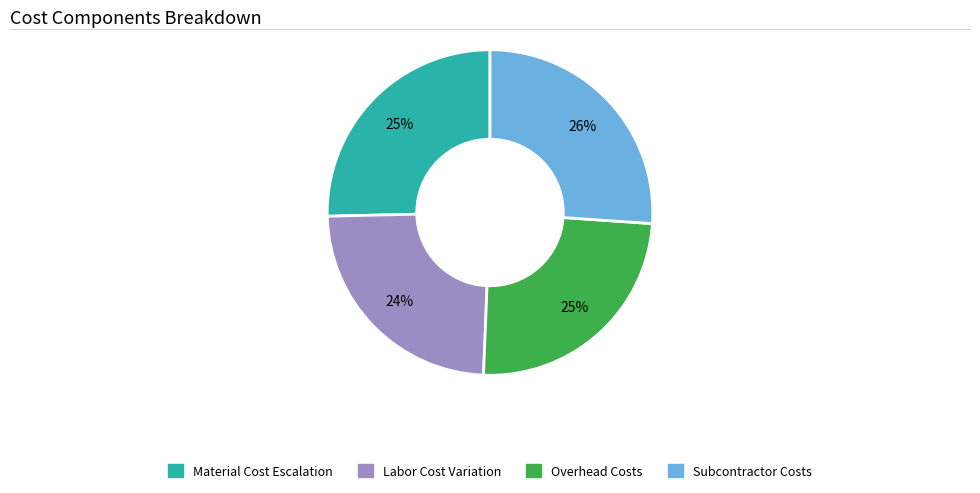

To the nearest percent, what is the difference between the largest and smallest slice percentages?

2%